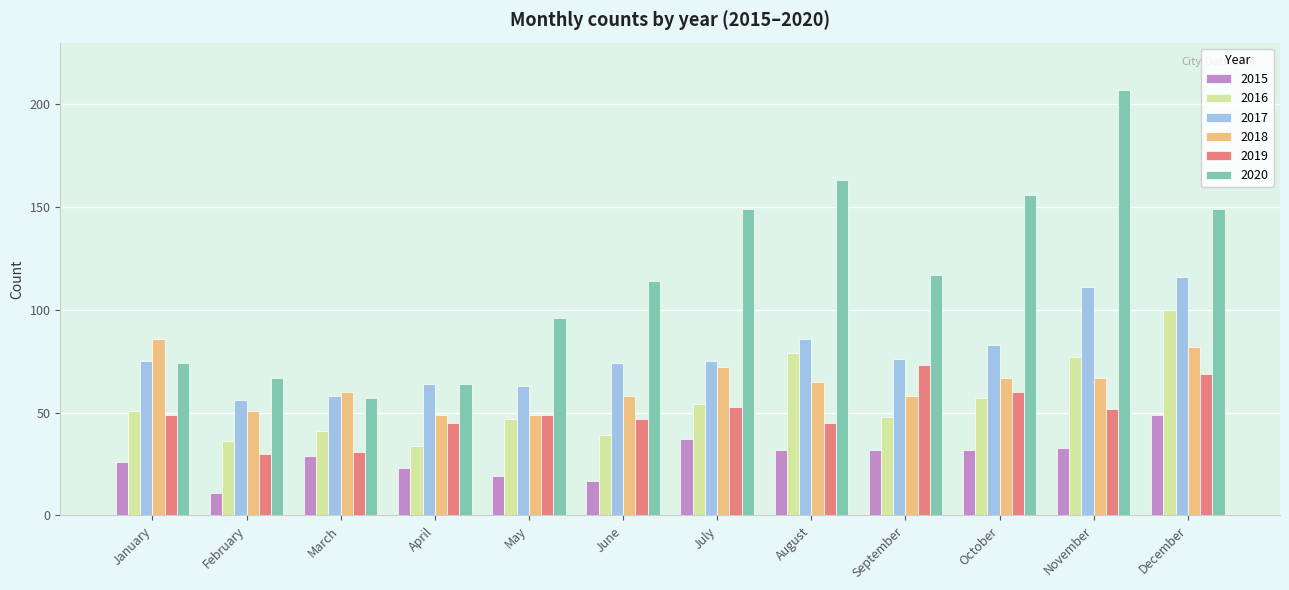

Rank the series by their maximum value, from highest to lowest.

2020, 2017, 2016, 2018, 2019, 2015